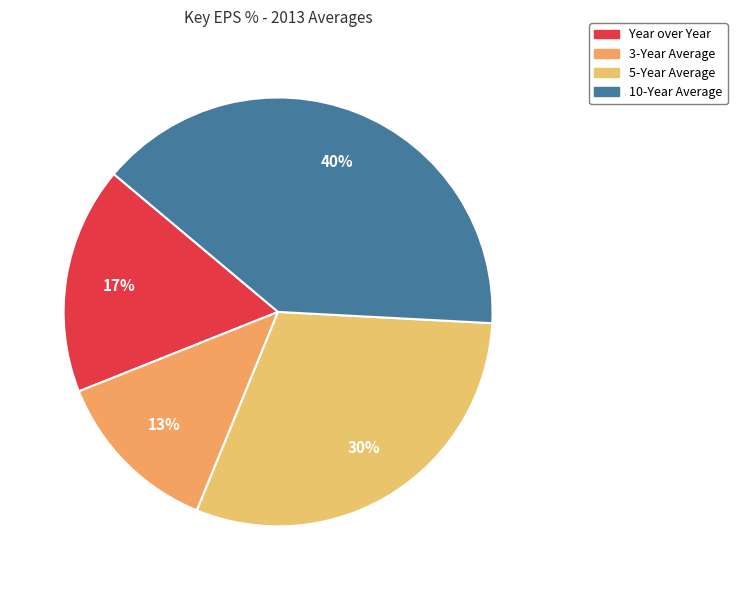

What is the change in value from 5-Year Average to 10-Year Average?

+11.6